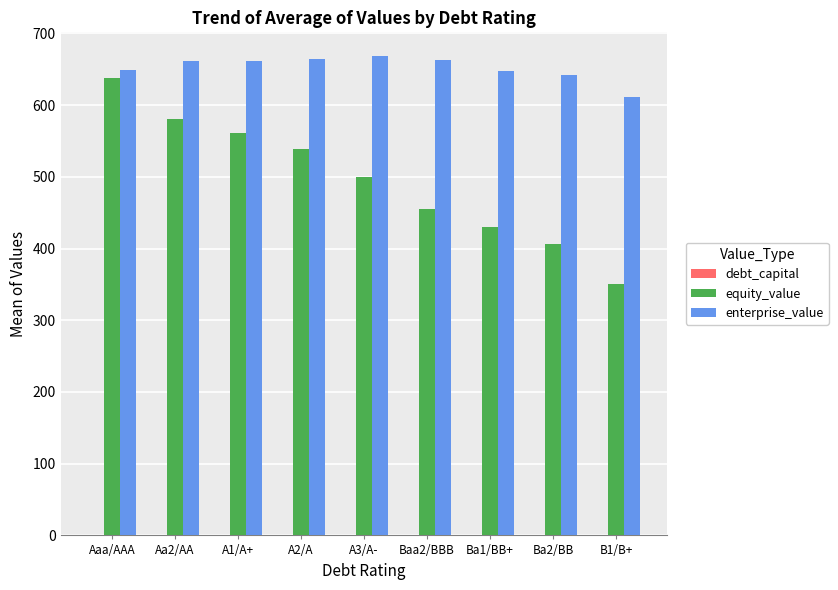

At which category is the sum across all series the highest?

Aaa/AAA